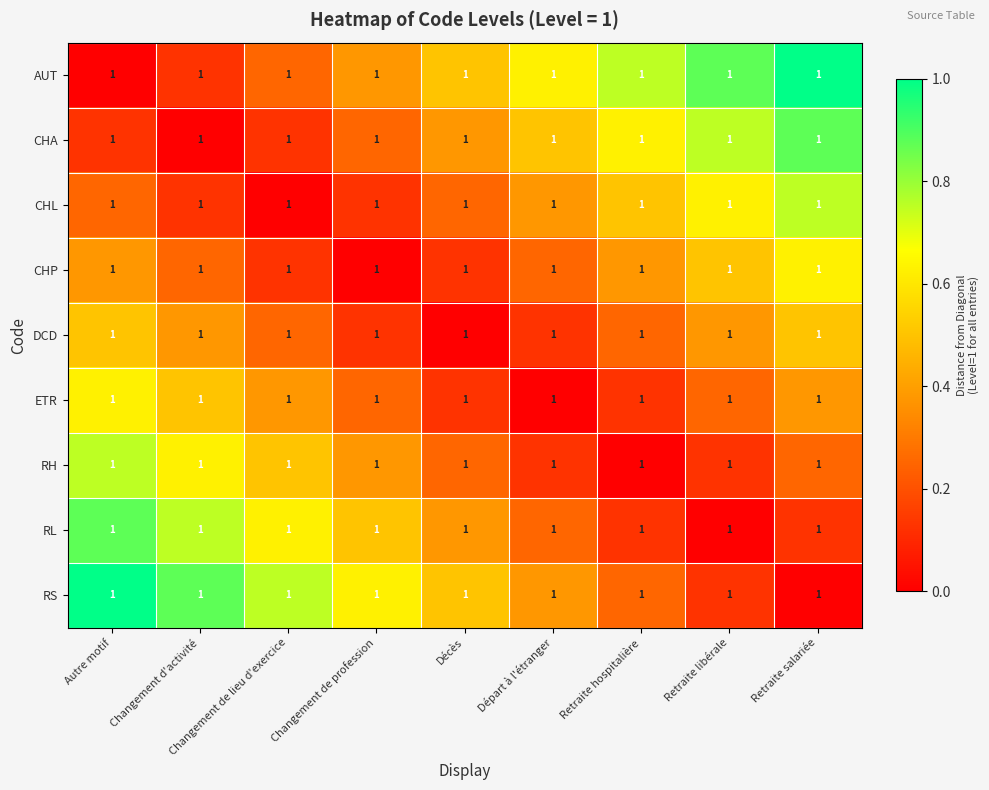

What is the difference between the maximum and minimum values in the ETR series?

0.6